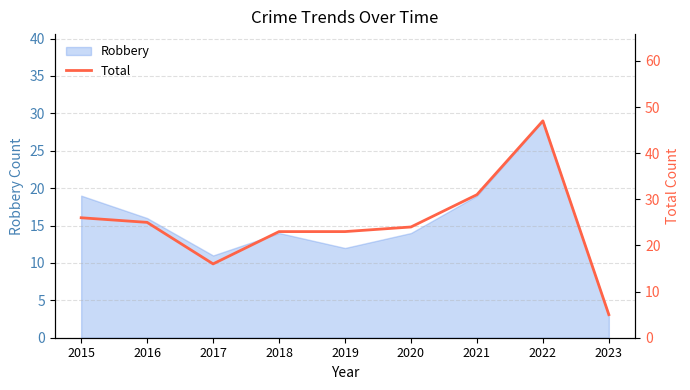

The Robbery series shows 49 at 2022. True or false?

False